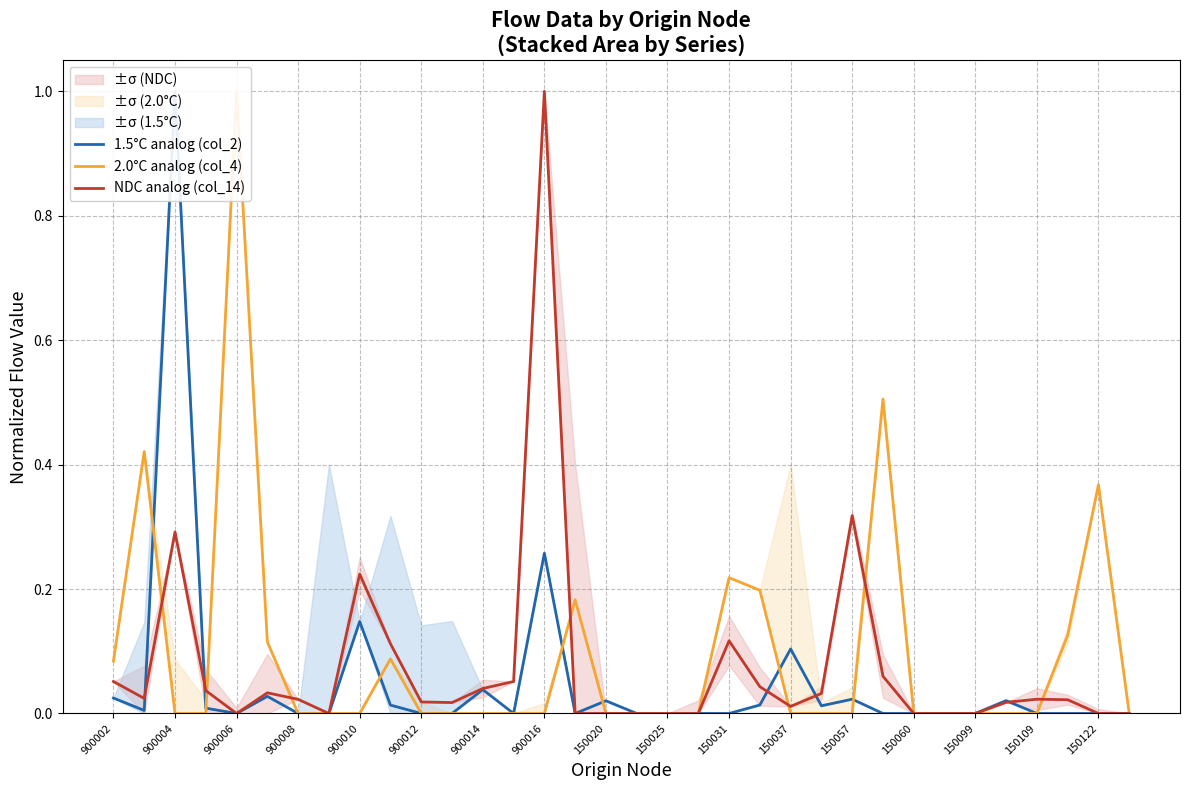

Rank the series by their maximum value, from highest to lowest.

1.5°C analog (col_2), 2.0°C analog (col_4), NDC analog (col_14)